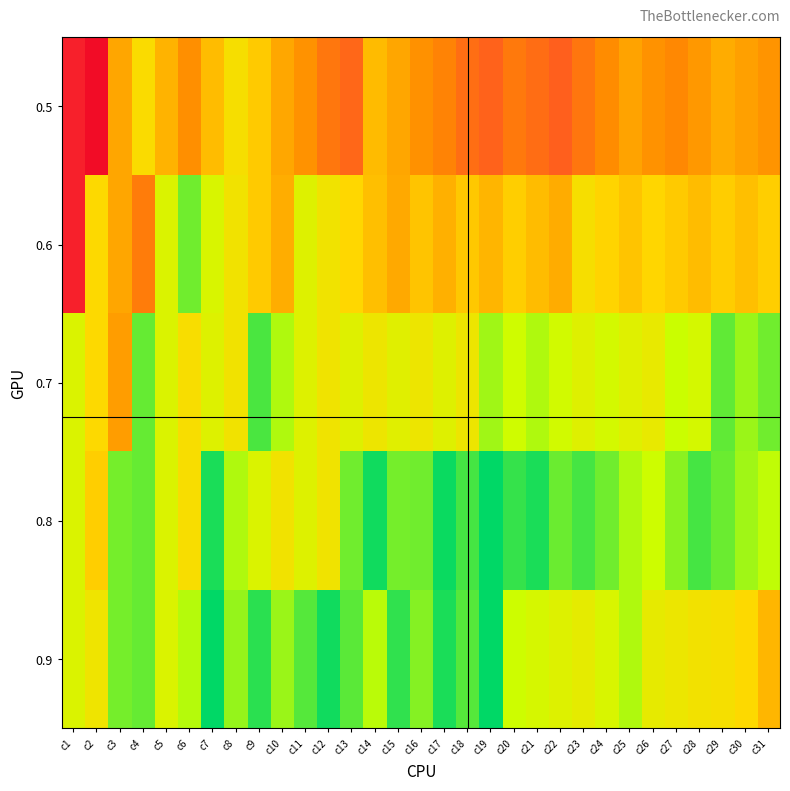

Reading left to right, what are all the values shown in this chart?

0.5: c1=0.1	c2=0.1	c3=0.0	c4=0.0	c5=0.0	c6=0.0	c7=0.0	c8=0.0	c9=0.0	c10=0.0	c11=0.0	c12=0.0	c13=0.0	c14=0.0	c15=0.0	c16=0.0	c17=0.0	c18=0.0	c19=0.0	c20=0.0	c21=0.0	c22=0.0	c23=0.0	c24=0.0	c25=0.0	c26=0.0	c27=0.0	c28=0.0	c29=0.0	c30=0.0	c31=0.0
0.6: c1=0.1	c2=0.0	c3=0.0	c4=0.0	c5=0.0	c6=0.0	c7=0.0	c8=0.0	c9=0.0	c10=0.0	c11=0.0	c12=0.0	c13=0.0	c14=0.0	c15=0.0	c16=0.0	c17=0.0	c18=0.0	c19=0.0	c20=0.0	c21=0.0	c22=0.0	c23=0.0	c24=0.0	c25=0.0	c26=0.0	c27=0.0	c28=0.0	c29=0.0	c30=0.0	c31=0.0
0.7: c1=0.0	c2=0.0	c3=0.0	c4=0.0	c5=0.0	c6=0.0	c7=0.0	c8=0.0	c9=0.0	c10=0.0	c11=0.0	c12=0.0	c13=0.0	c14=0.0	c15=0.0	c16=0.0	c17=0.0	c18=0.0	c19=0.0	c20=0.0	c21=0.0	c22=0.0	c23=0.0	c24=0.0	c25=0.0	c26=0.0	c27=0.0	c28=0.0	c29=0.0	c30=0.0	c31=0.0
0.8: c1=0.0	c2=0.0	c3=0.0	c4=0.0	c5=0.0	c6=0.0	c7=0.0	c8=0.0	c9=0.0	c10=0.0	c11=0.0	c12=0.0	c13=0.0	c14=0.0	c15=0.0	c16=0.0	c17=0.0	c18=0.0	c19=0.0	c20=0.0	c21=0.0	c22=0.0	c23=0.0	c24=0.0	c25=0.0	c26=0.0	c27=0.0	c28=0.0	c29=0.0	c30=0.0	c31=0.0
0.9: c1=0.0	c2=0.0	c3=0.0	c4=0.0	c5=0.0	c6=0.0	c7=0.0	c8=0.0	c9=0.0	c10=0.0	c11=0.0	c12=0.0	c13=0.0	c14=0.0	c15=0.0	c16=0.0	c17=0.0	c18=0.0	c19=0.0	c20=0.0	c21=0.0	c22=0.0	c23=0.0	c24=0.0	c25=0.0	c26=0.0	c27=0.0	c28=0.0	c29=0.0	c30=0.0	c31=0.0